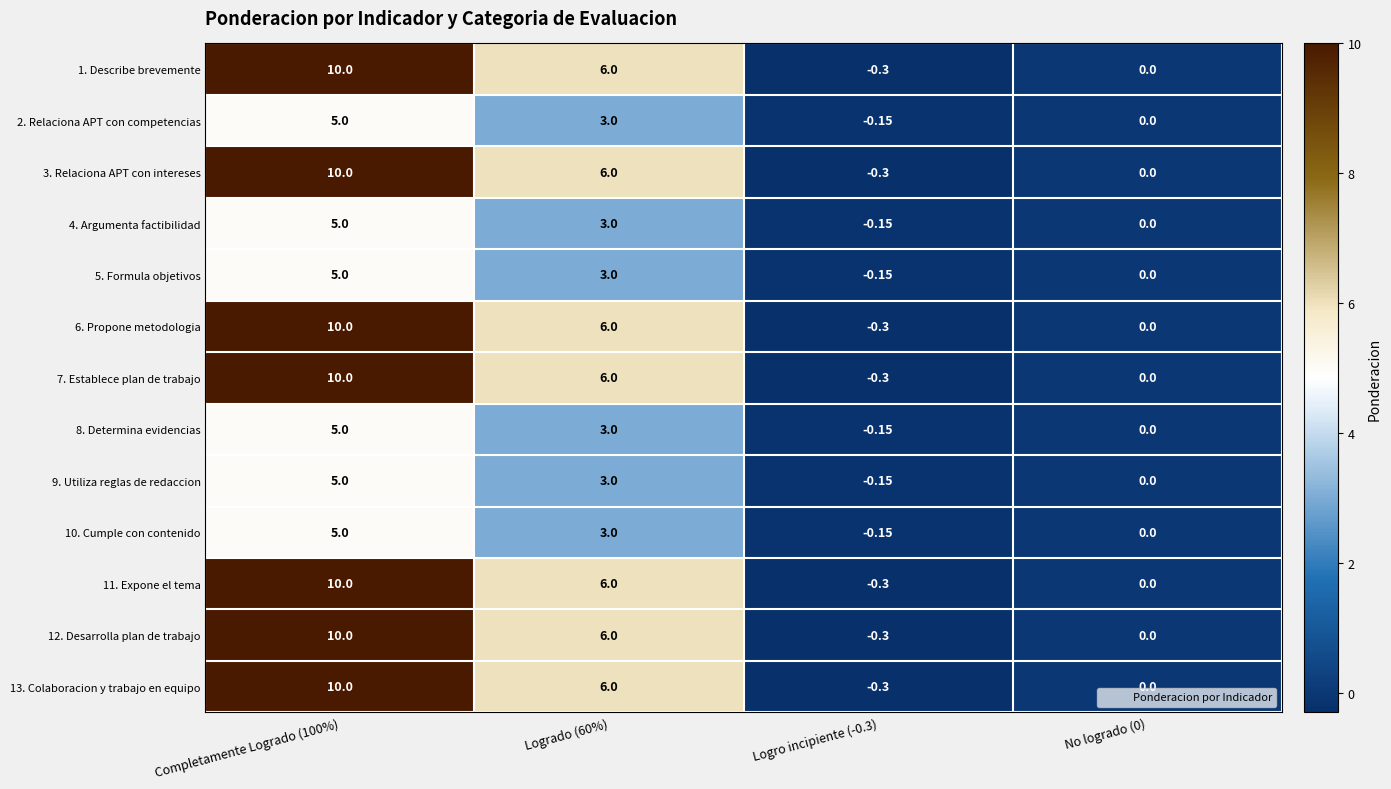

How many values in 7. Establece plan de trabajo are below zero?

1